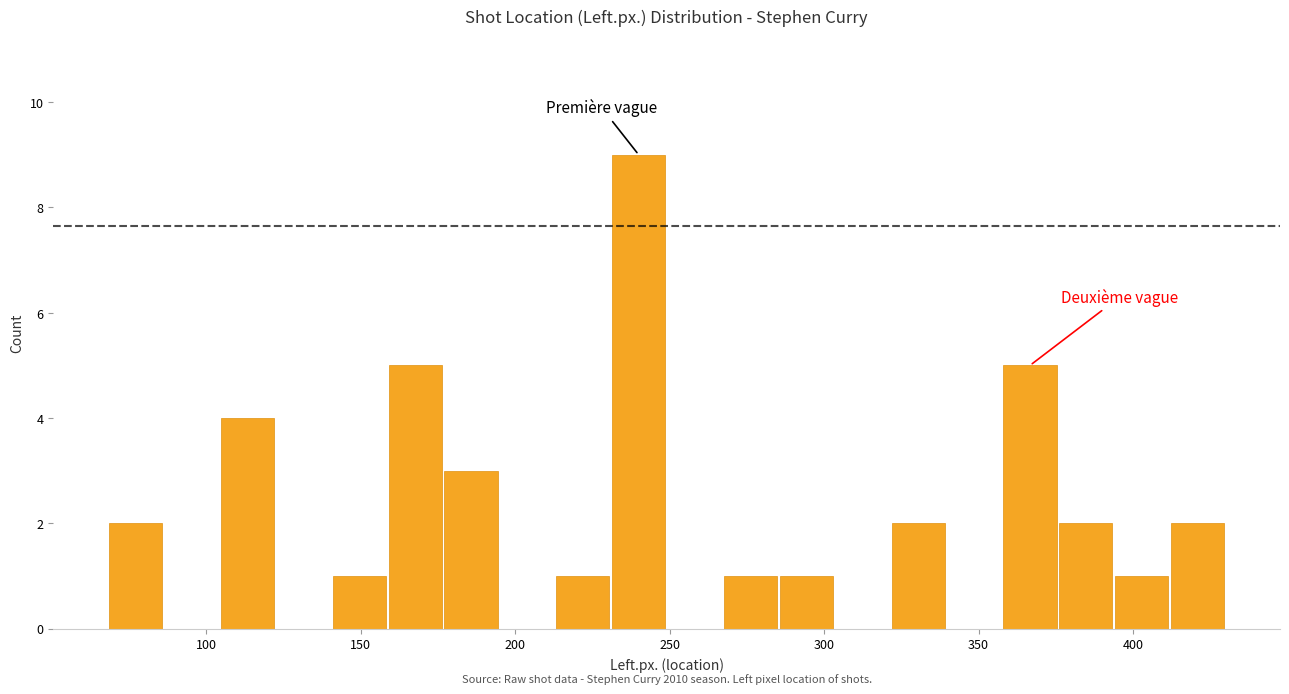

Around what value on the x-axis is the tallest bar? Give the approximate position of its centre, as read against the axis.

240